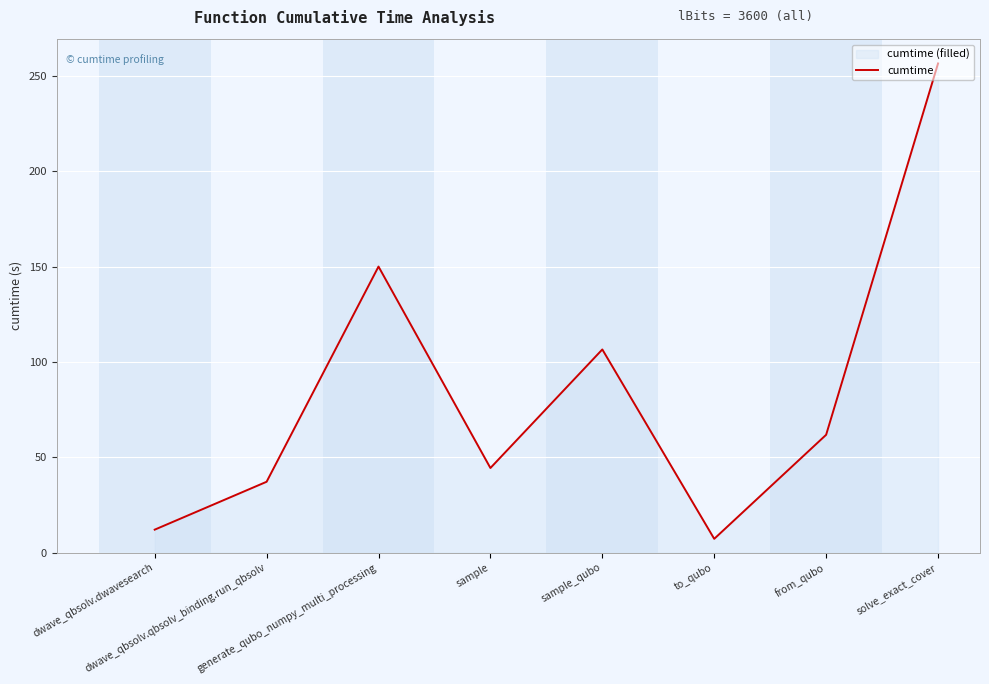

What position from the left is to_qubo?

6